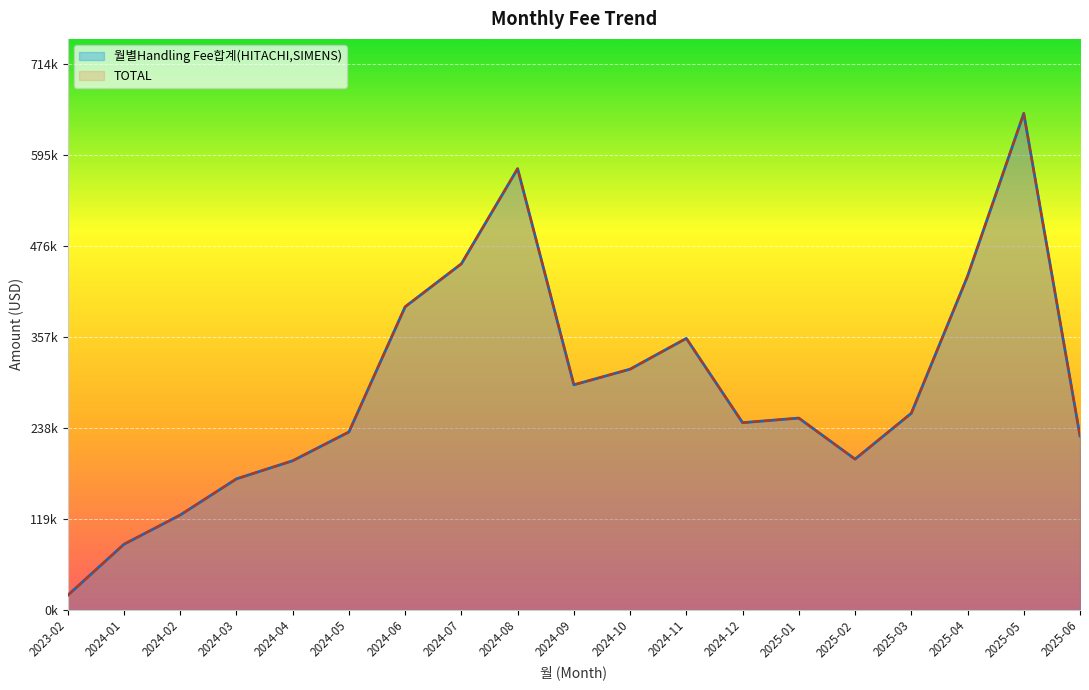

Which has a higher value, 2024-01 or 2024-09?

2024-09